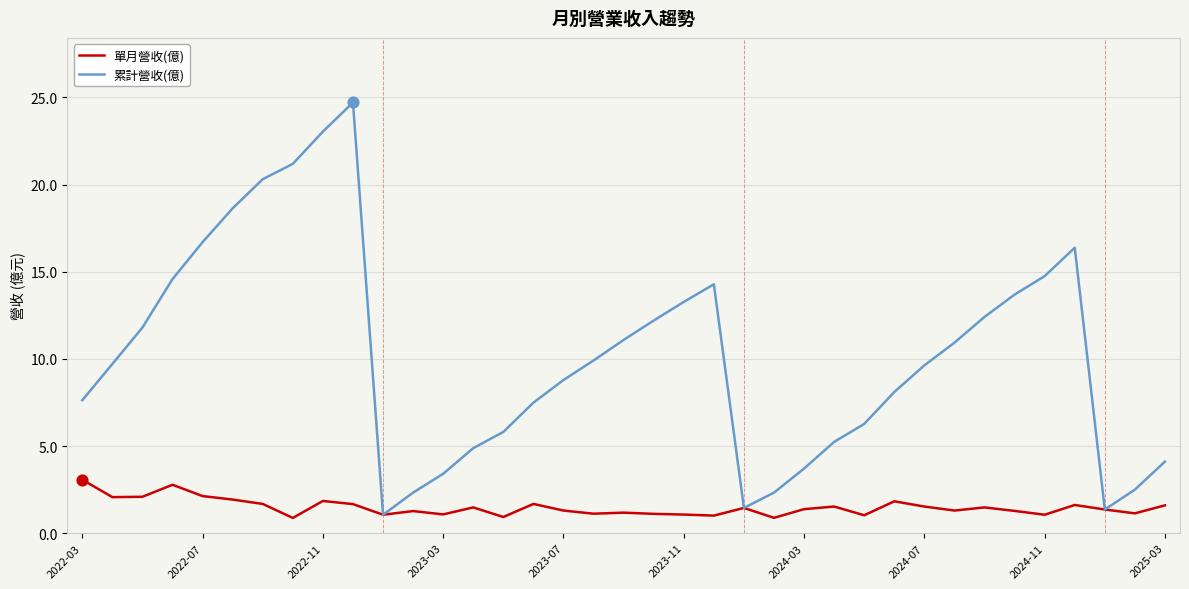

Which series has the largest range (max minus min)?

累計營收(億)